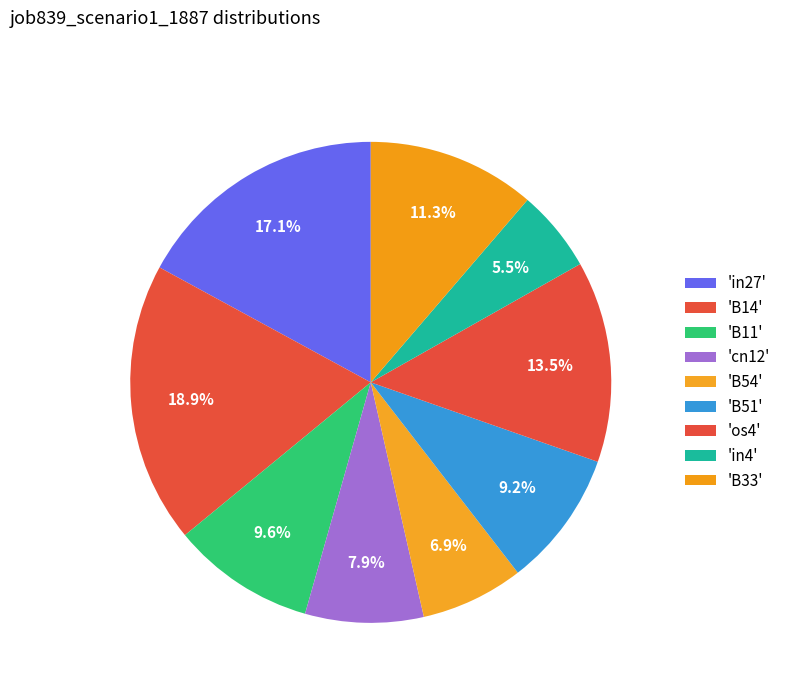

How many slices are in this pie chart?

9